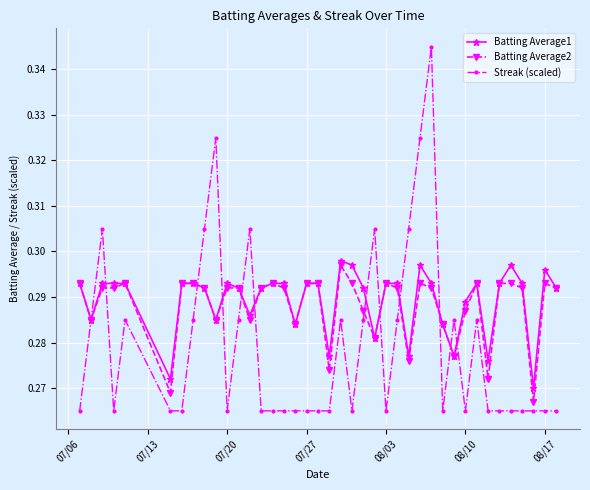

Which series has the largest range (max minus min)?

Streak (scaled)